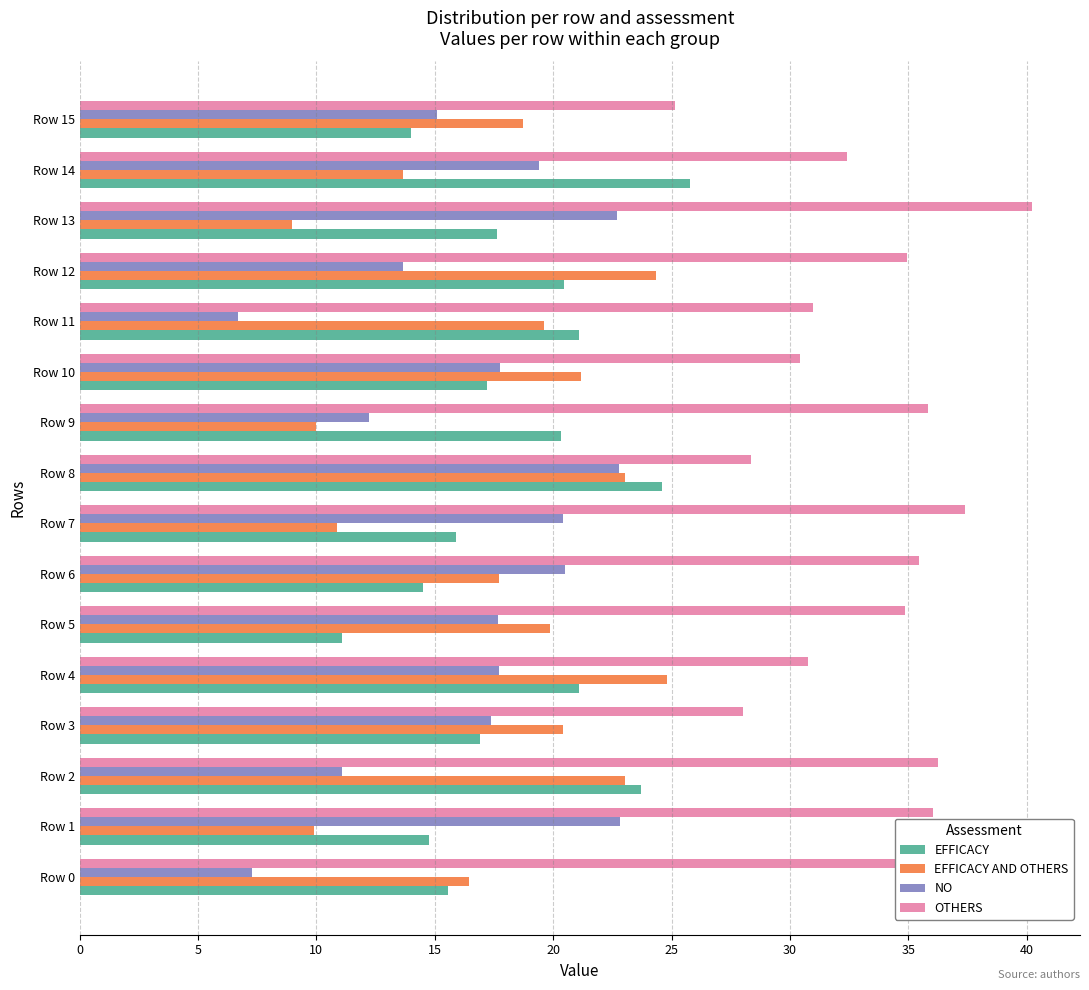

Rank the series at Row 6 from highest to lowest value.

OTHERS, NO, EFFICACY AND OTHERS, EFFICACY